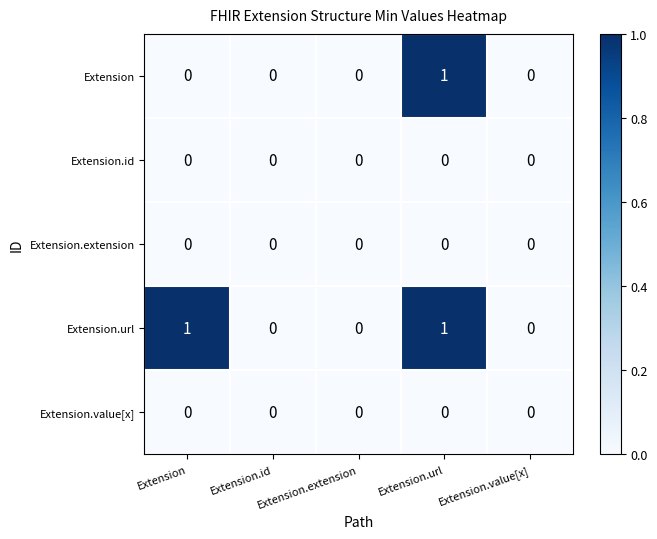

At which category is the sum across all series the highest?

Extension.url